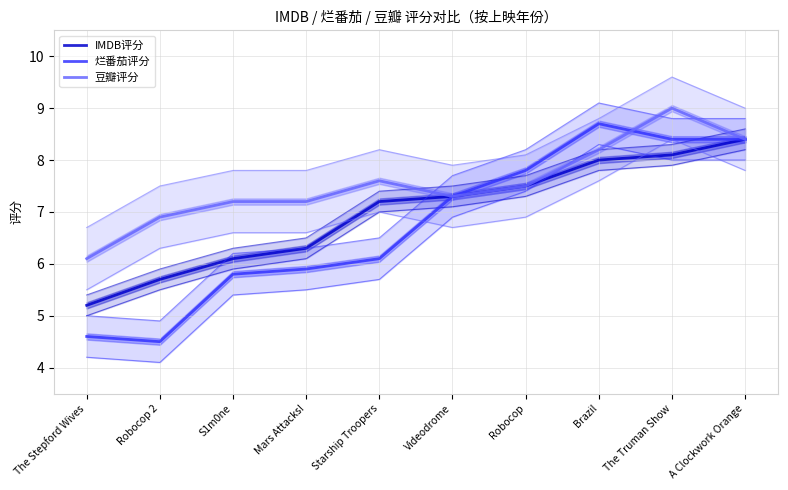

At which label is 烂番茄评分 closest to 6?

Mars Attacks!